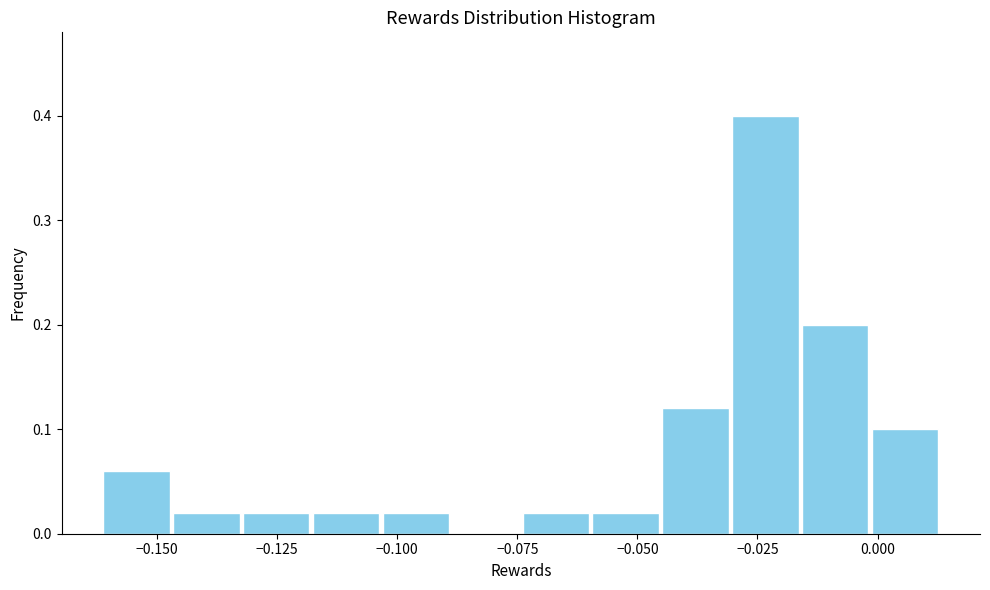

Around what value on the x-axis is the tallest bar? Give the approximate position of its centre, as read against the axis.

-0.025